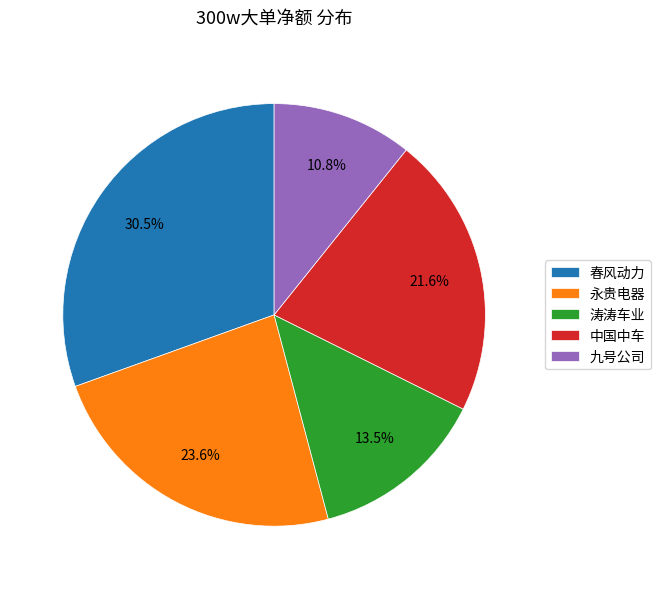

Rank the categories by value from highest to lowest.

春风动力, 永贵电器, 中国中车, 涛涛车业, 九号公司